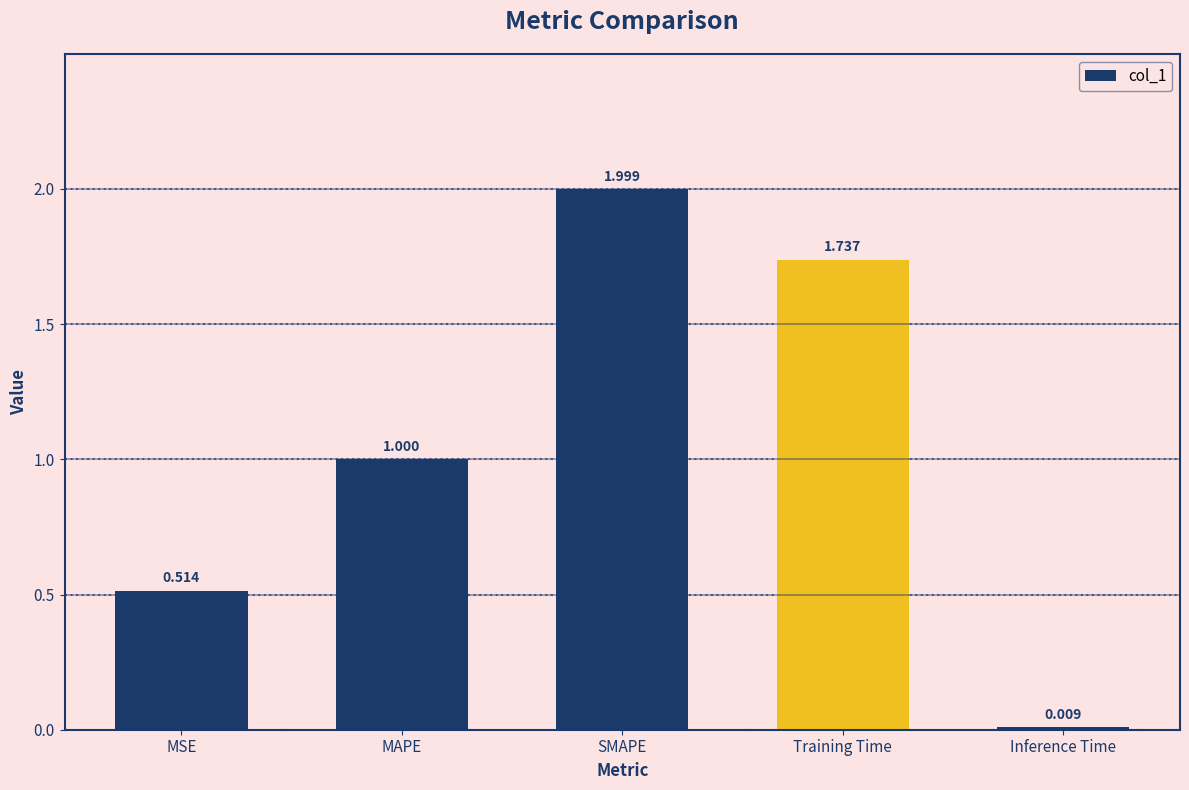

Count the number of data series in this chart.

1